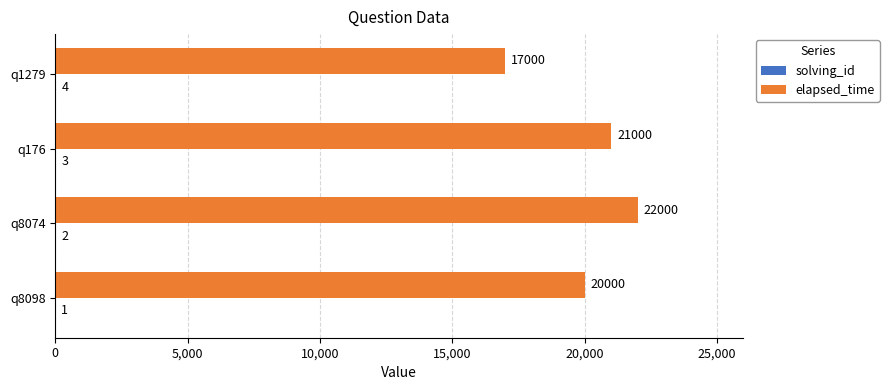

How many series are shown in this chart?

2